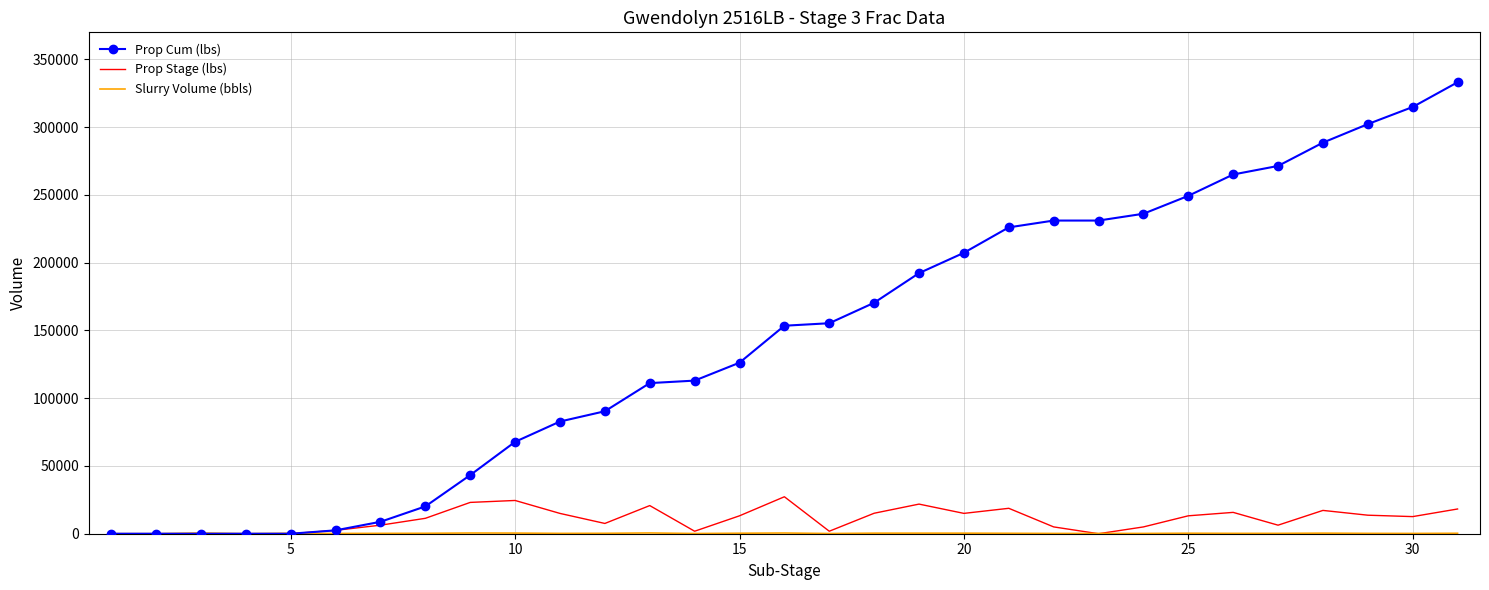

Which series has the widest spread of values?

Prop Cum (lbs)